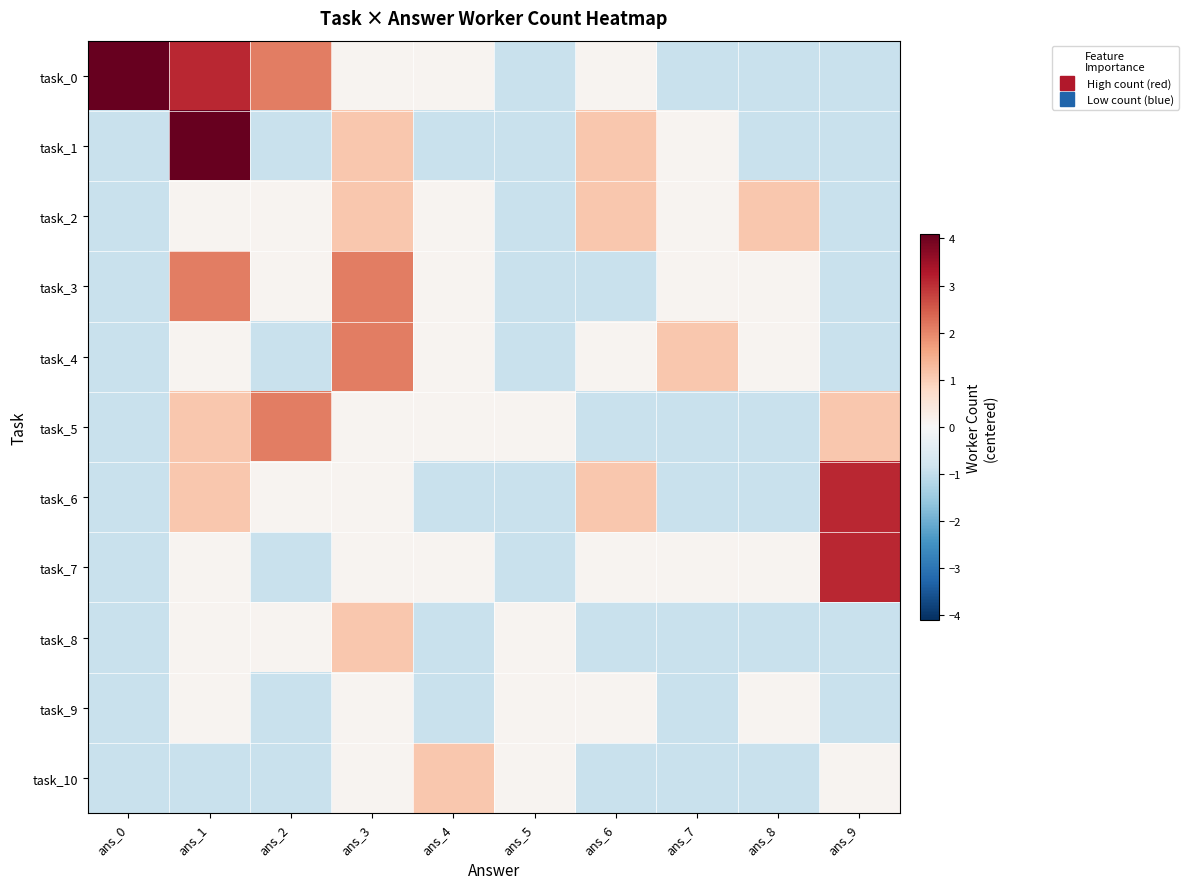

What is the total value across all series at ans_6?

0.1